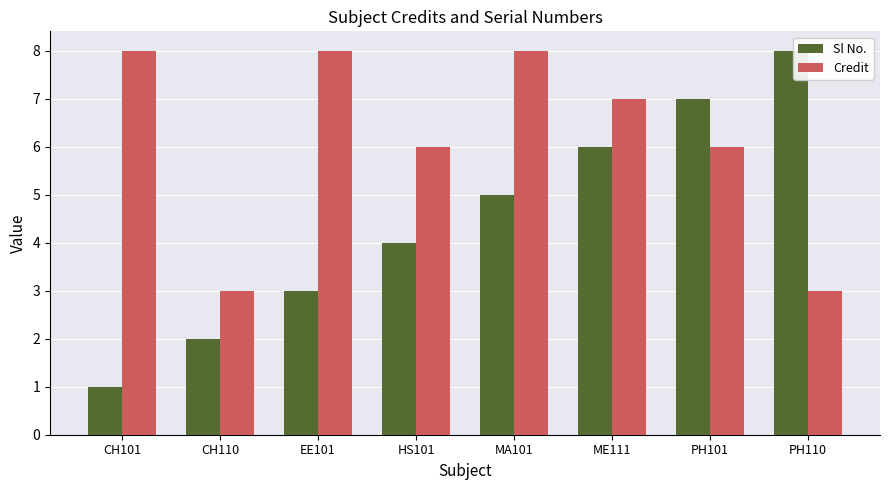

Which series has the largest total across all categories?

Credit